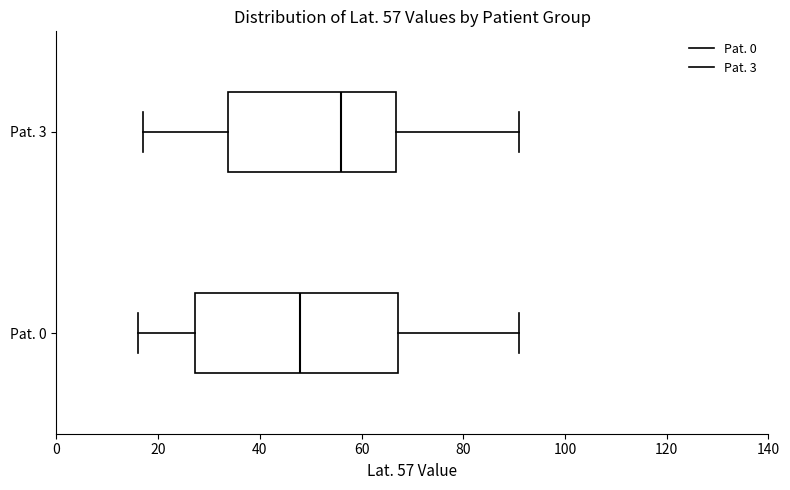

Comparing the boxes themselves (not the whiskers), which one is the widest?

Pat. 0